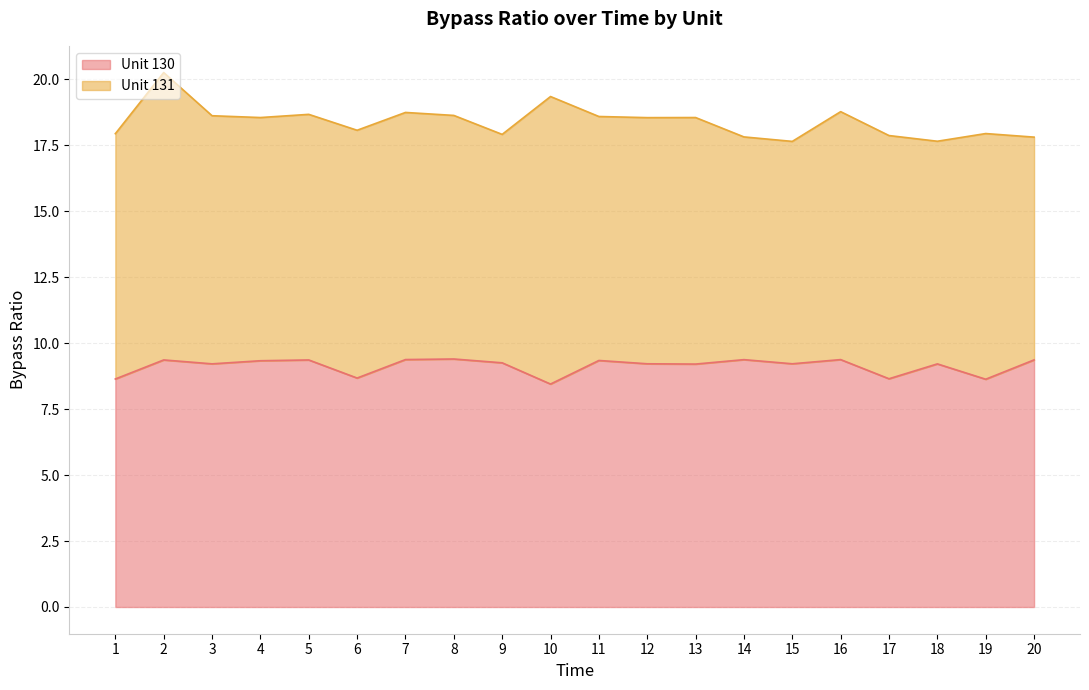

How many lines are shown in the chart?

2